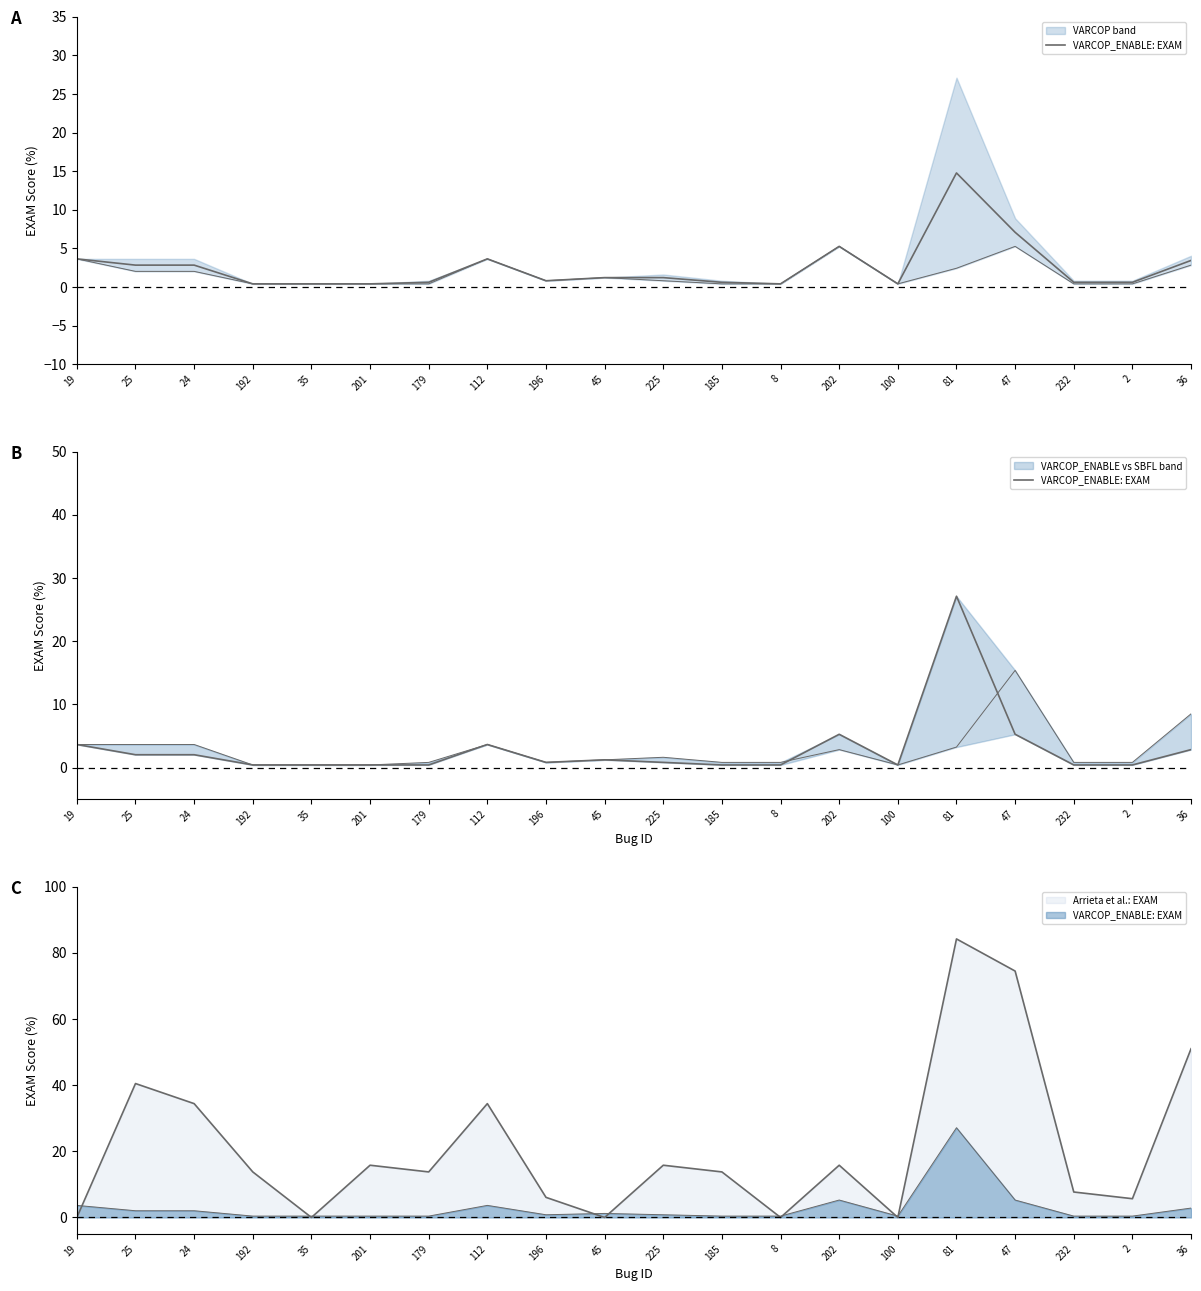

Where is the first local maximum?

112